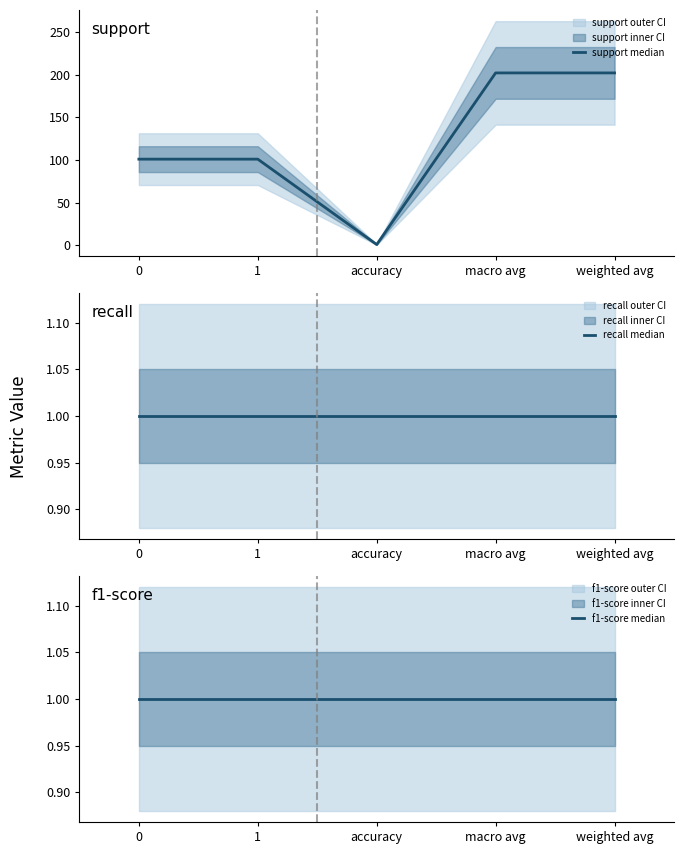

How many lines are shown in the chart?

3